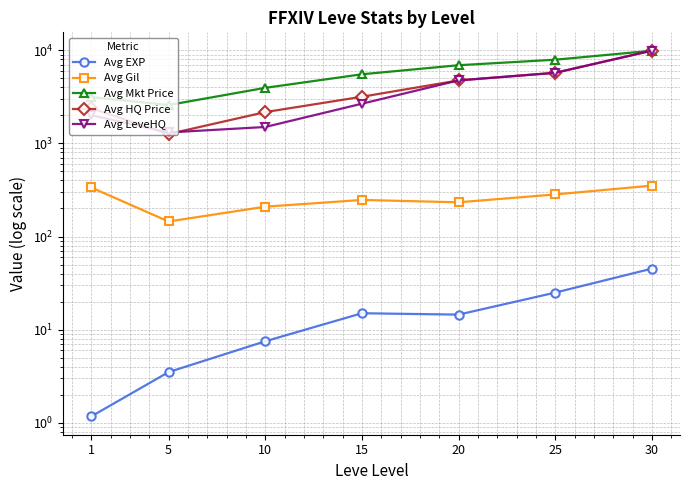

What is the spread (max minus min) of values at 20?

6892.5